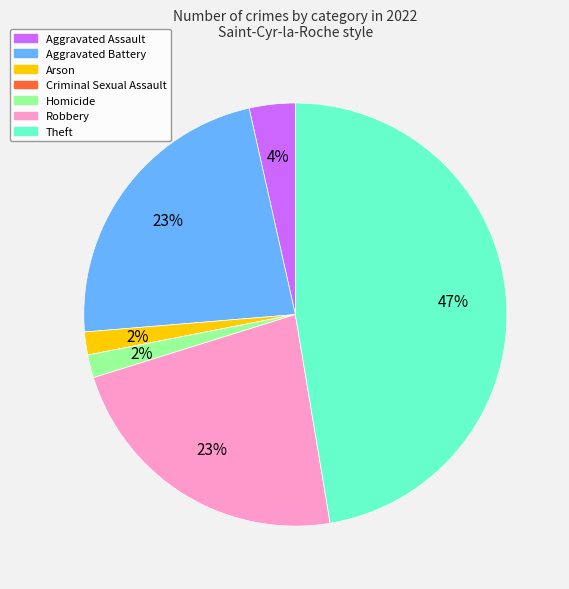

Which category has the biggest portion of the pie?

Theft